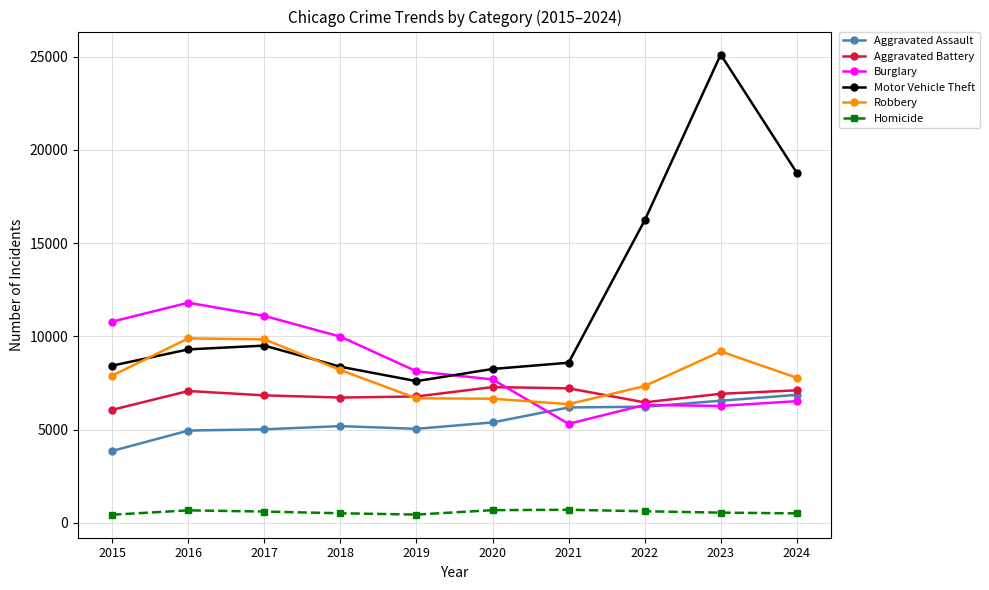

Is it true that Robbery equals 4492 at 2019?

False